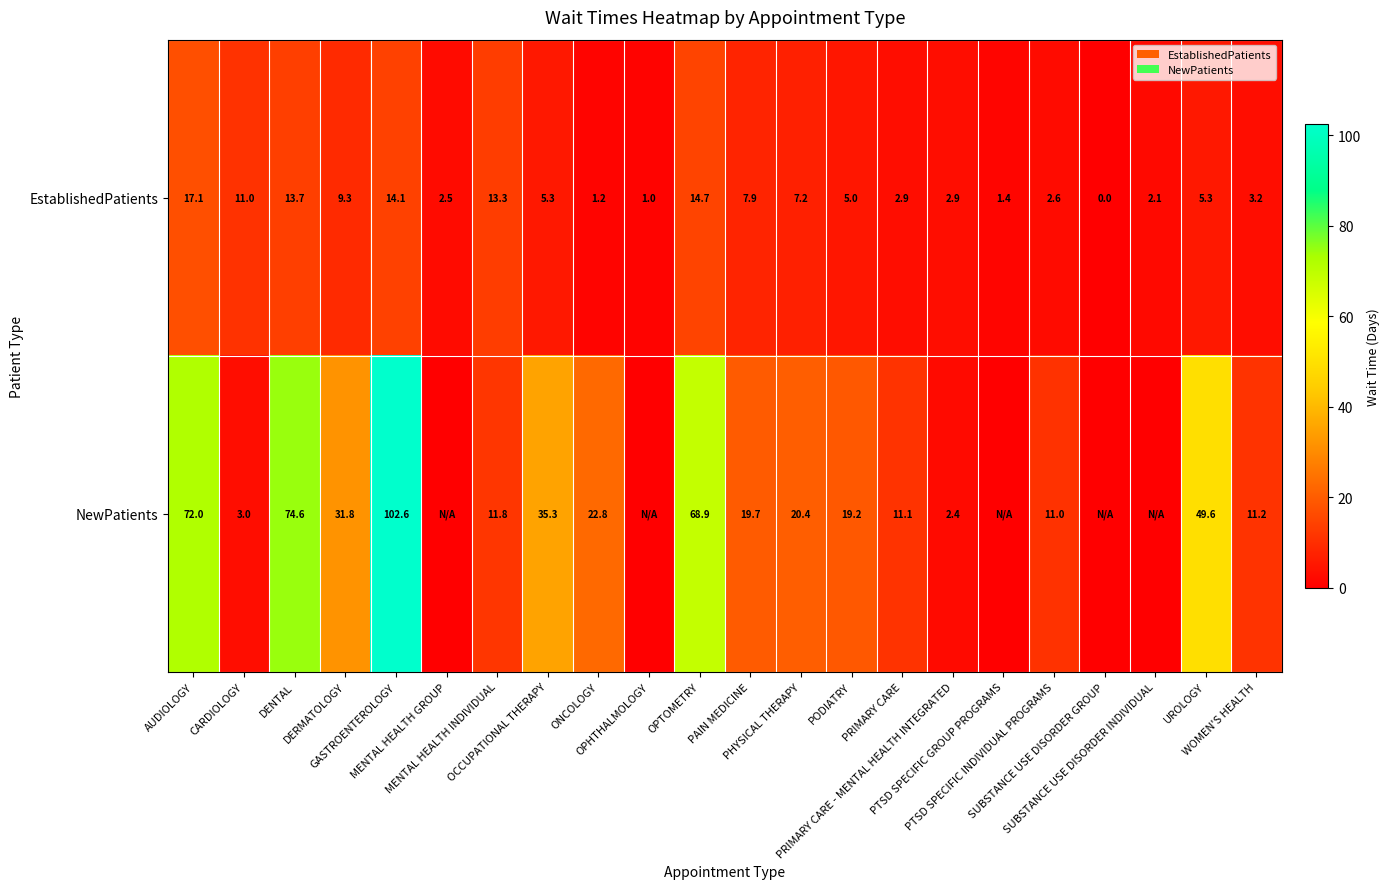

Where does the NewPatients series first go above 19?

AUDIOLOGY